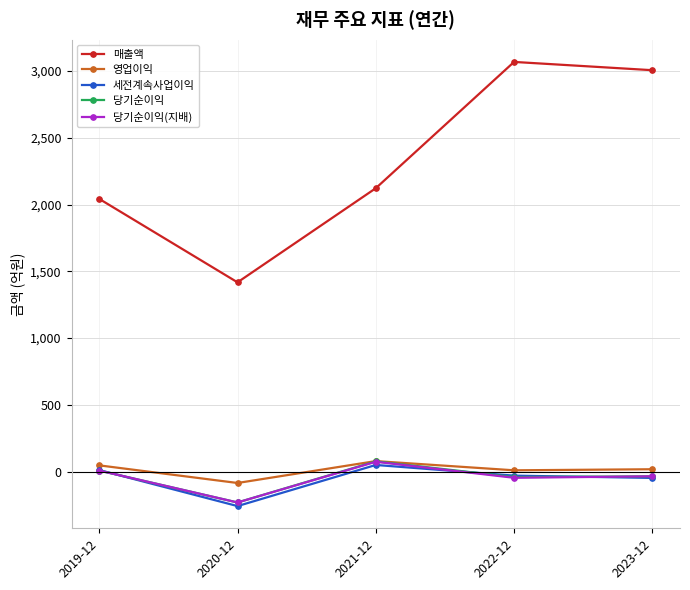

Is the value of 당기순이익 at 2022-12 greater than the value of 영업이익 at 2023-12?

No